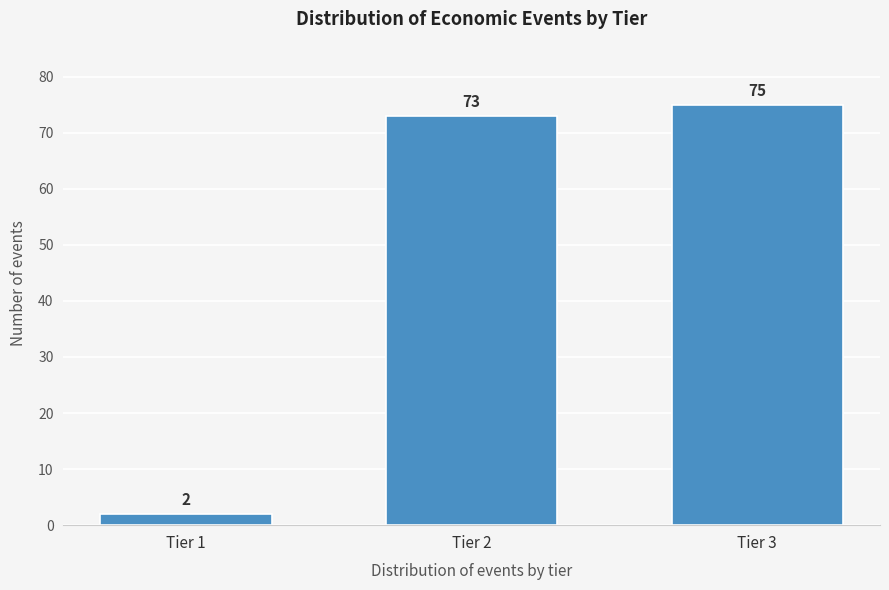

Reading right to left, extract all data points from this chart.

Tier 3=75	Tier 2=73	Tier 1=2